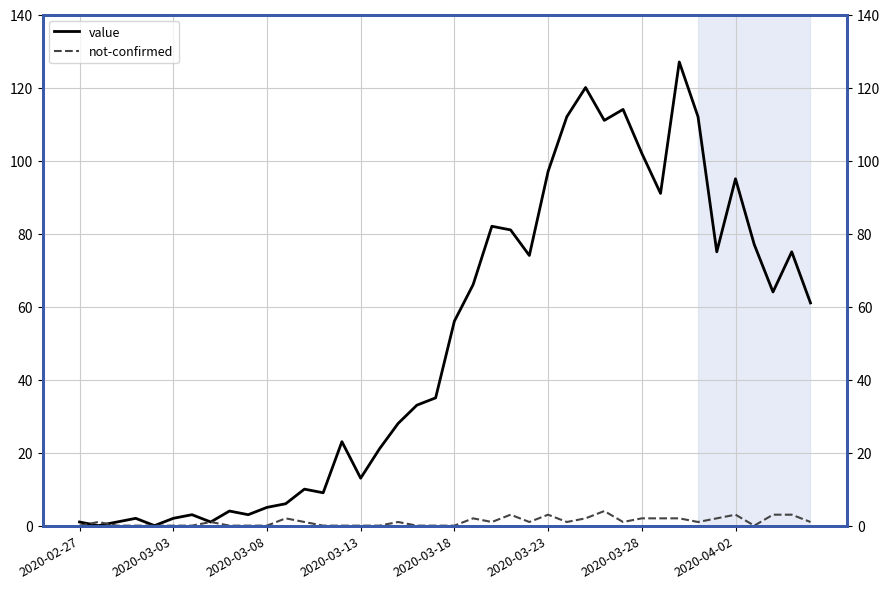

Which series has the widest spread of values?

value